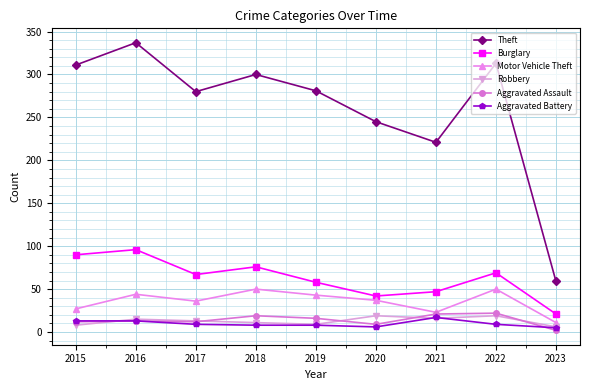

What is the value of the Aggravated Assault point at the 7th from the left?

21